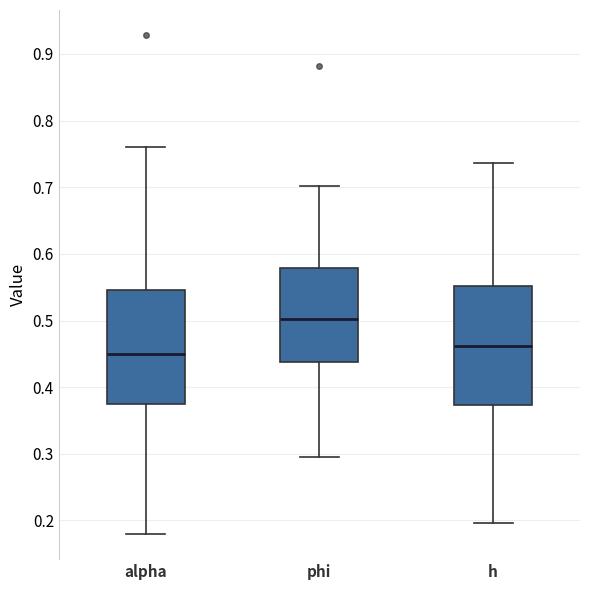

Reading left to right, read every box against the y-axis: the position of its median line, the range the box covers, and the ends of its whiskers. The values are not printed on the chart, so give them approximately, as read against the axis.

alpha: median 0.45, box 0.37 to 0.55, whiskers 0.18 to 0.76
phi: median 0.50, box 0.44 to 0.58, whiskers 0.29 to 0.70
h: median 0.46, box 0.37 to 0.55, whiskers 0.20 to 0.74